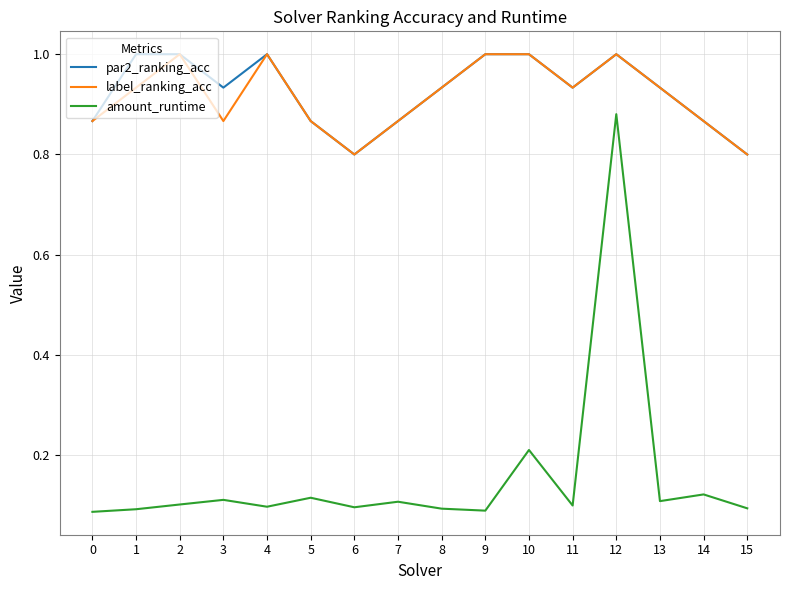

Rank the series at 3 from lowest to highest value.

amount_runtime, label_ranking_acc, par2_ranking_acc